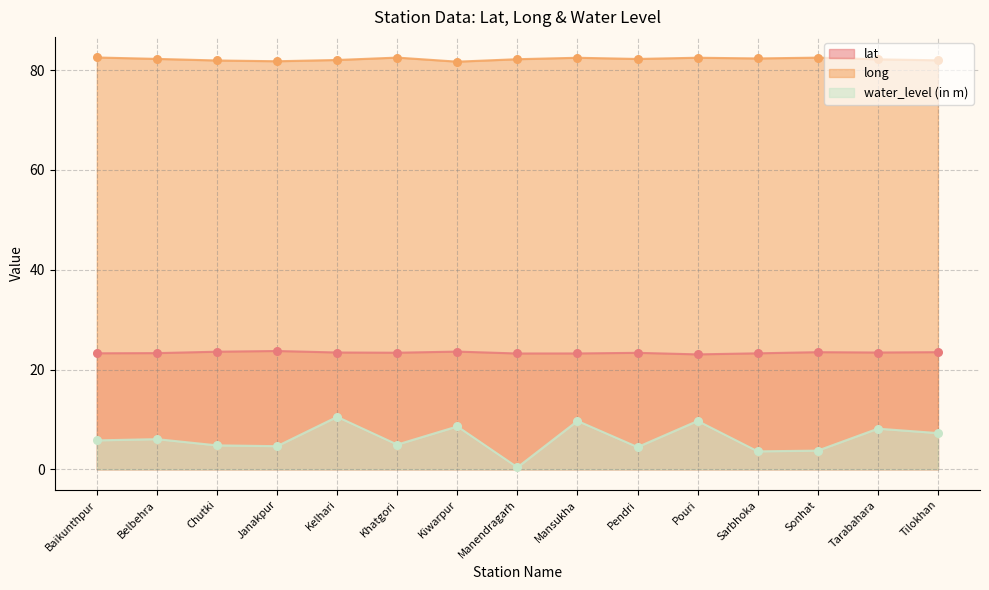

At how many categories does at least one series exceed 1?

15